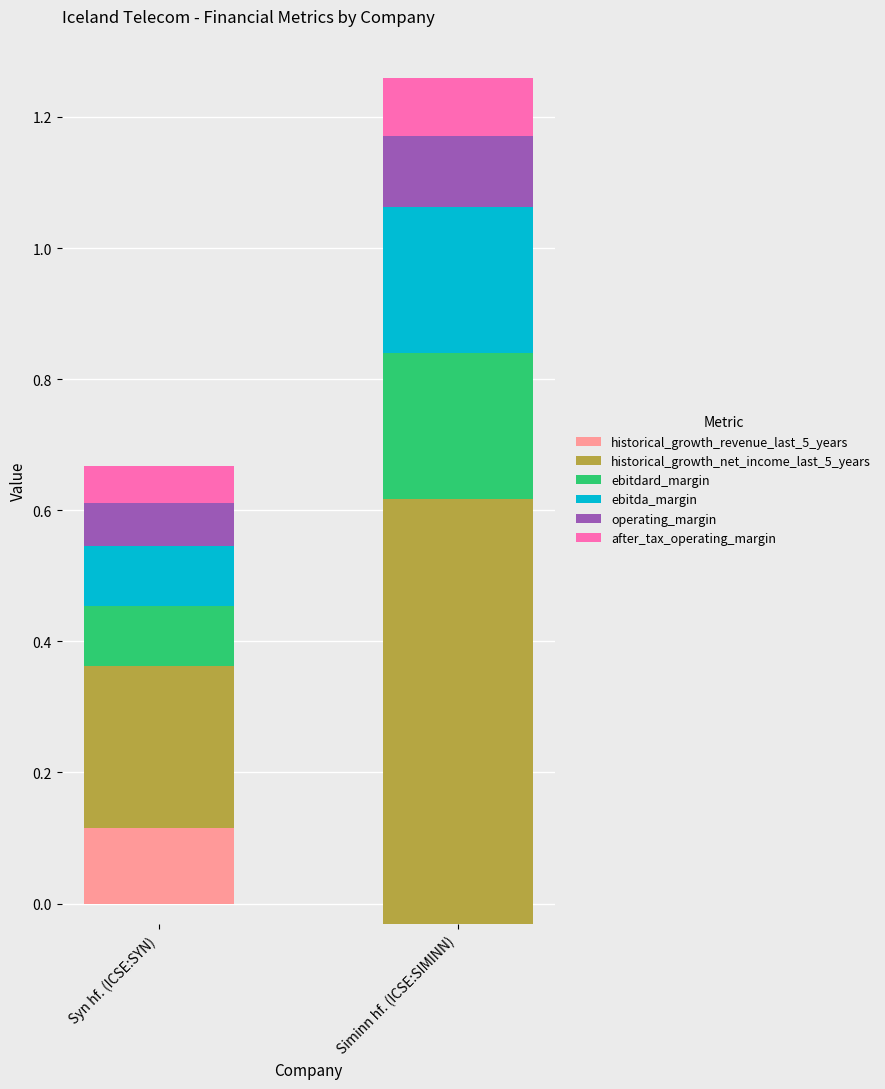

What is the difference between the historical_growth_net_income_last_5_years values at Siminn hf. (ICSE:SIMINN) and Syn hf. (ICSE:SYN)?

0.4